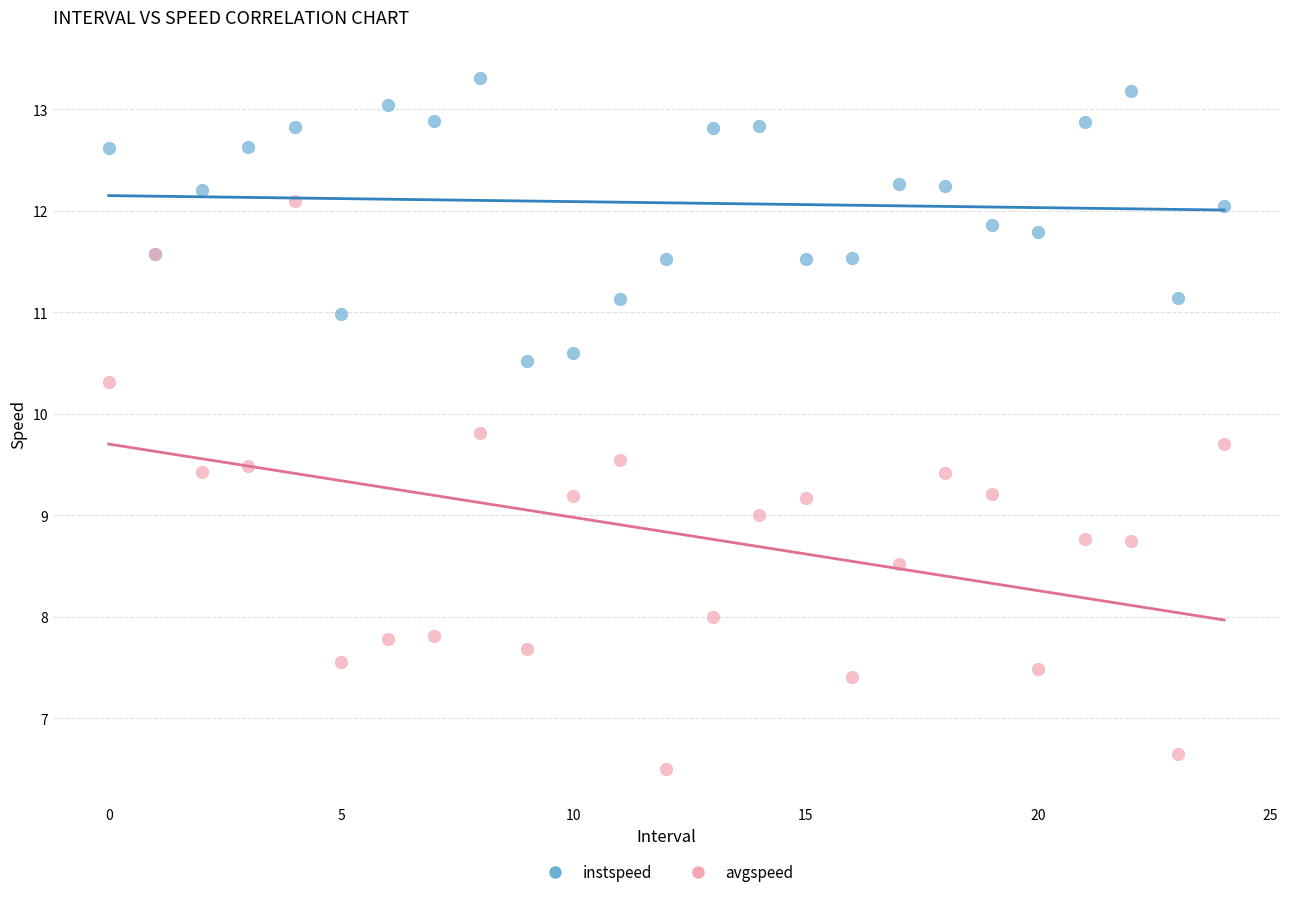

Which series reaches the minimum Y coordinate?

avgspeed